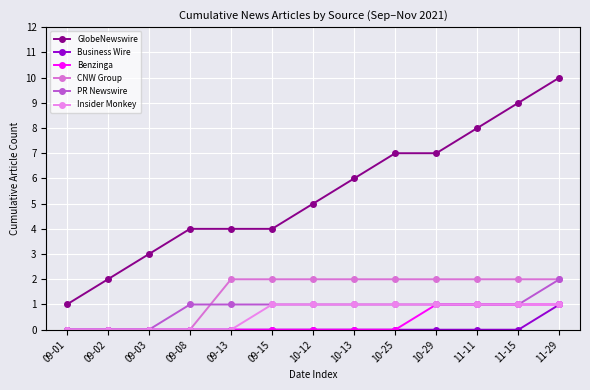

What is the greatest value displayed?

10